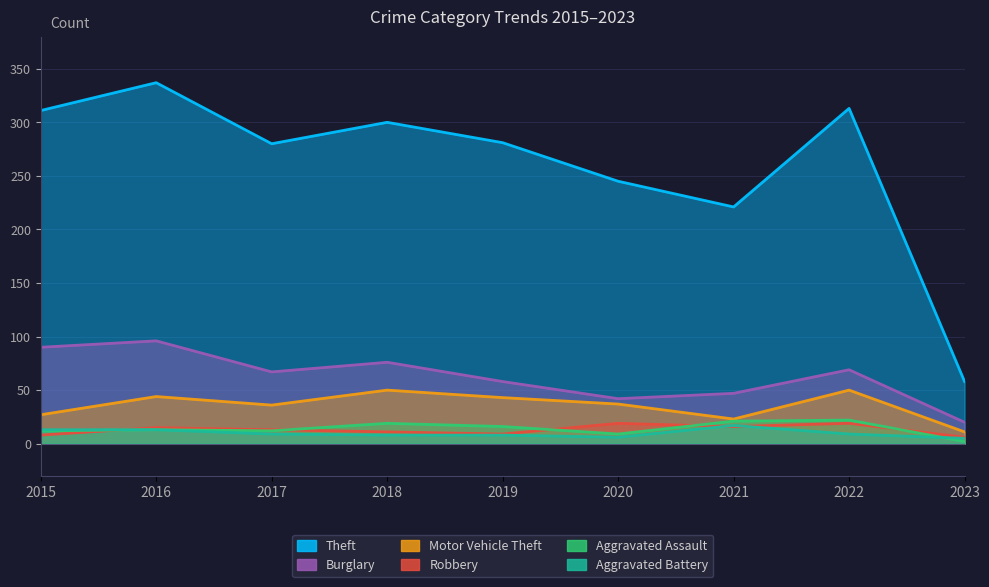

Where is Theft nearest to the value 197?

2021